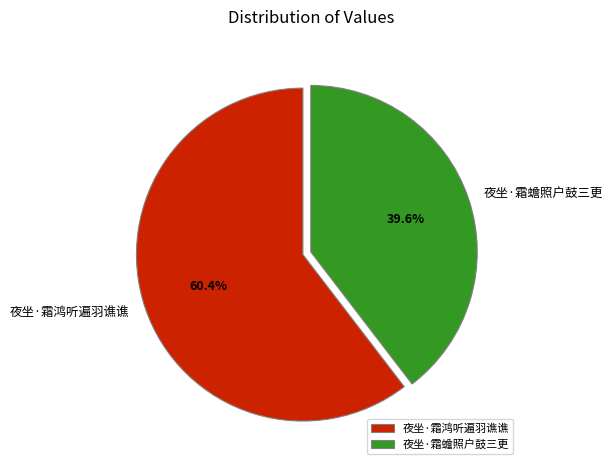

Which category has the biggest portion of the pie?

夜坐·霜鸿听遍羽谯谯